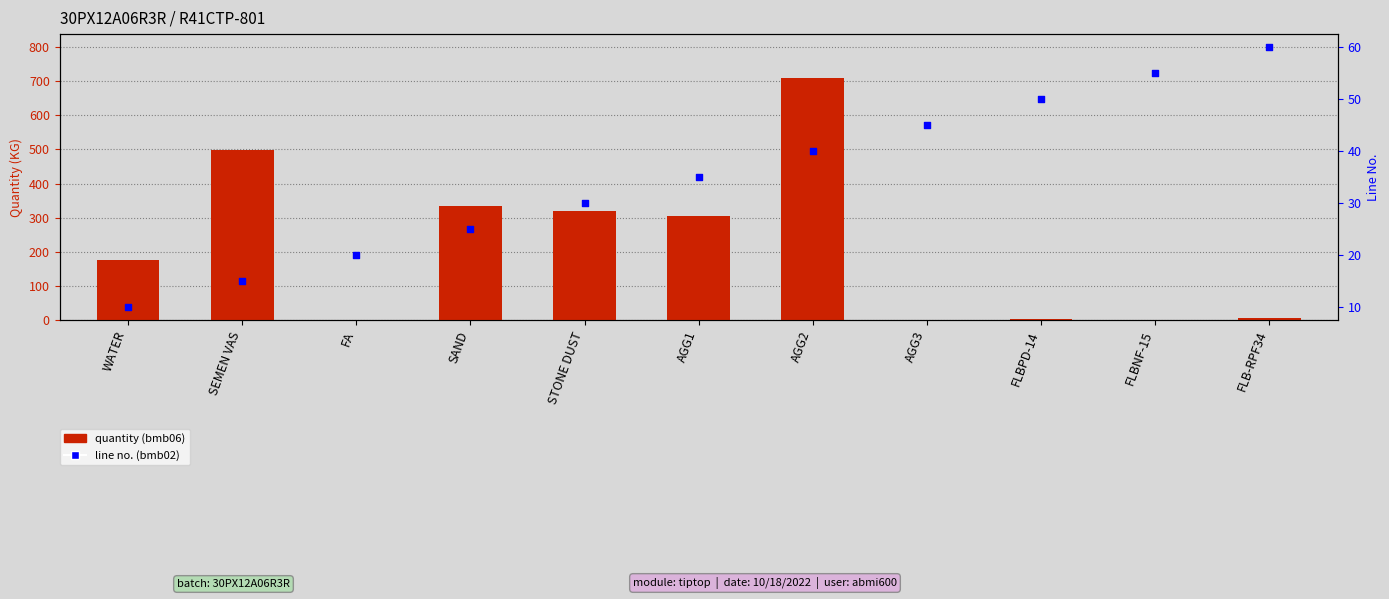

Which series reaches the minimum Y coordinate?

quantity (bmb06)